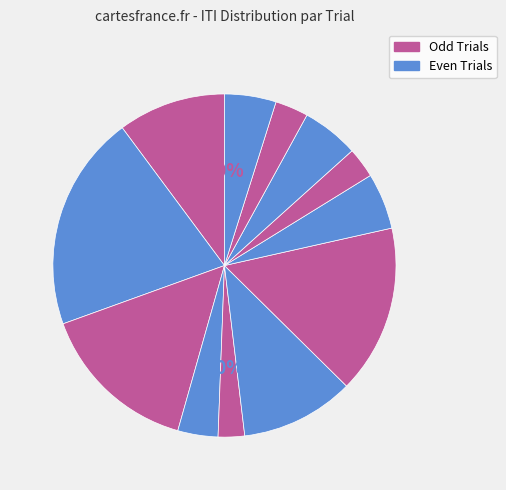

What percentage is the Trial 6 slice, to the nearest percent?

11%